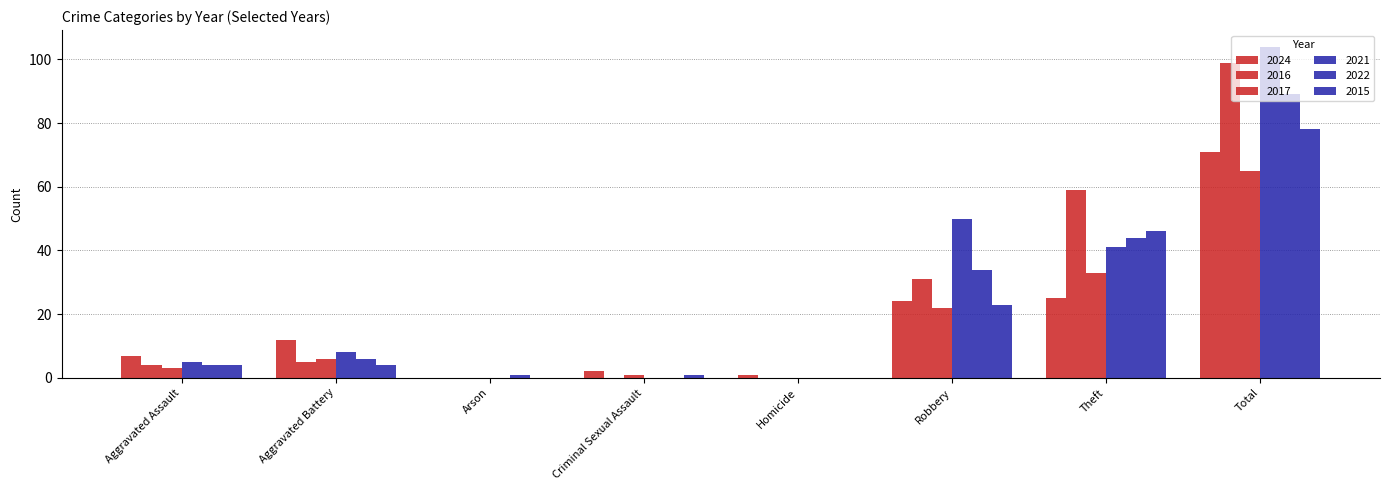

How many data points does each series have?

8